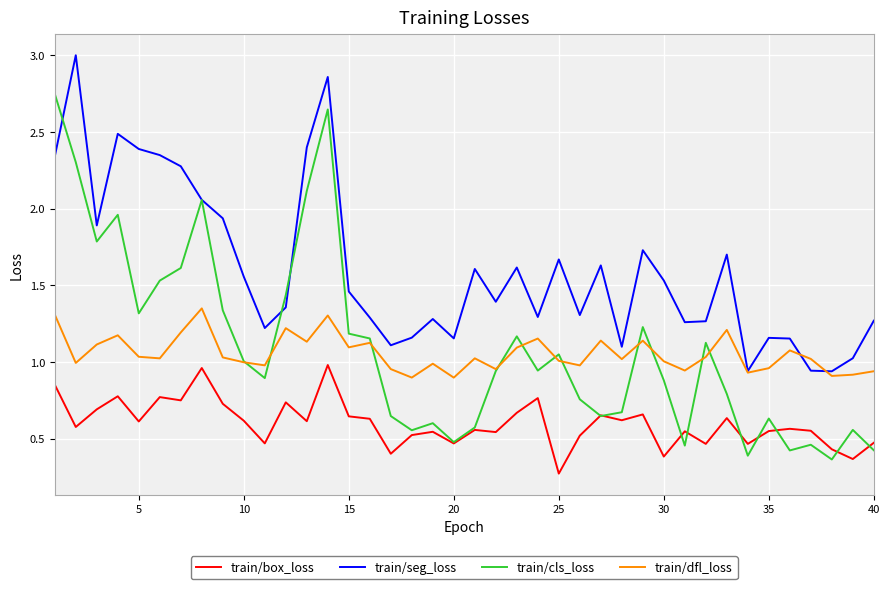

What is the smallest value displayed?

0.3